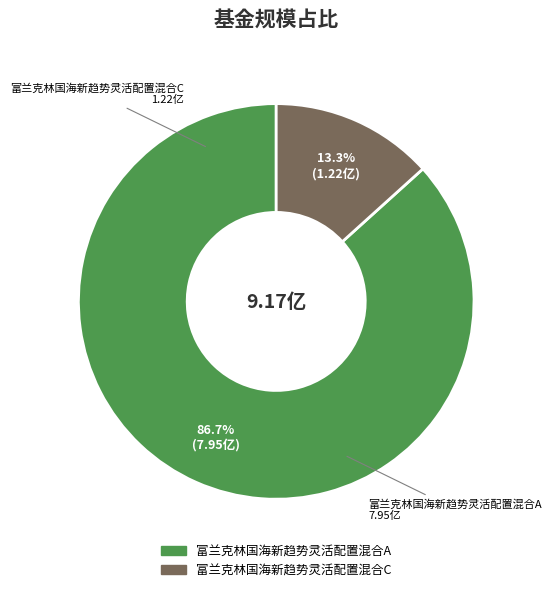

Is there a majority slice in this chart?

Yes